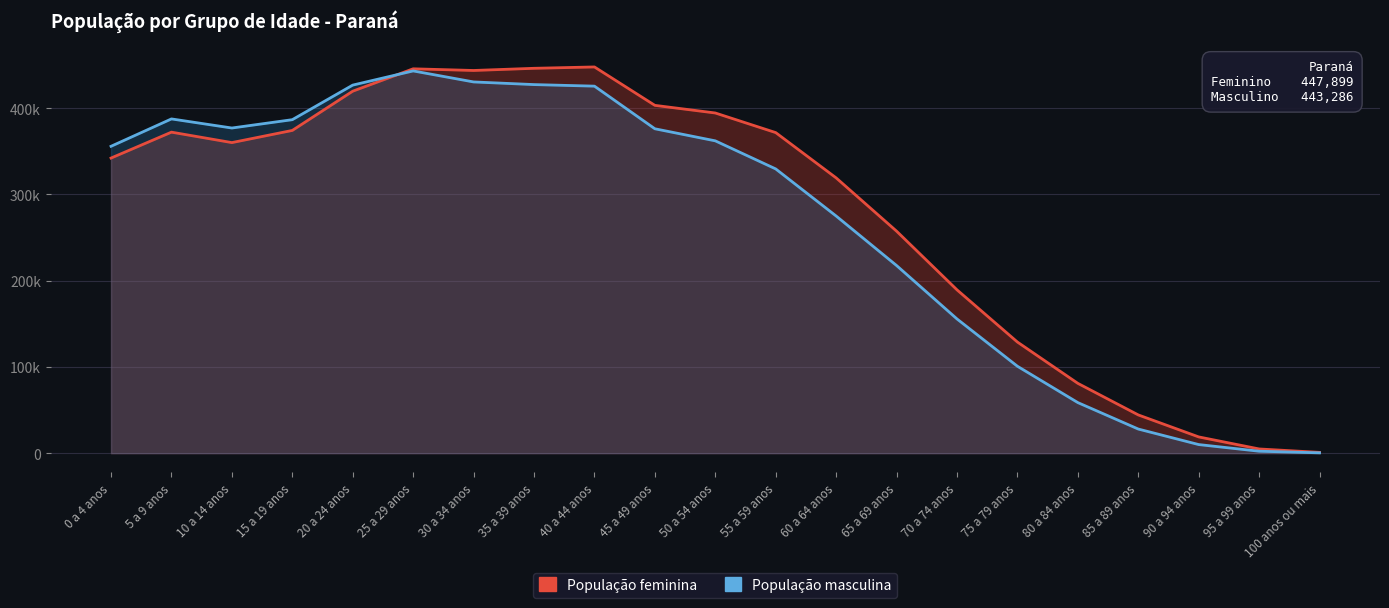

Does the chart have visible grid lines?

Yes